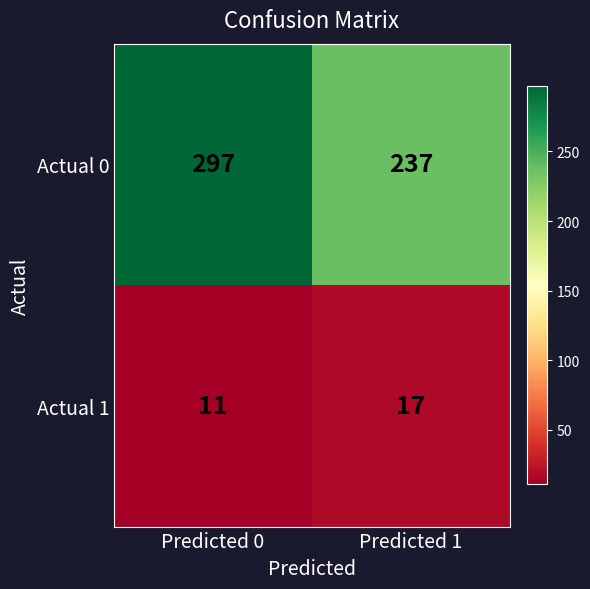

Reading right to left, list all the values displayed in this chart.

Actual 0: 237	297
Actual 1: 17	11